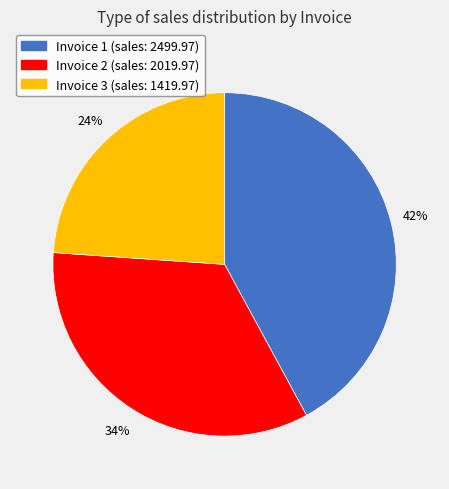

Is the sum of Invoice 2 and Invoice 3 greater than half?

Yes